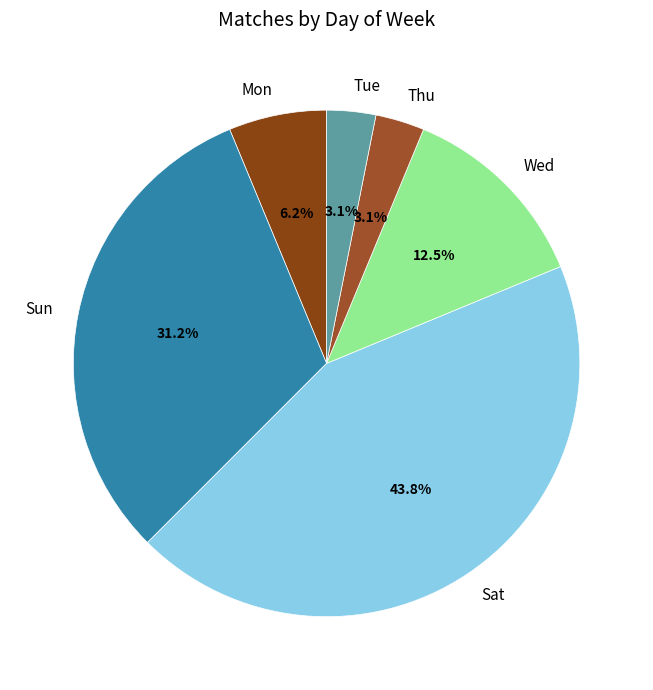

Which has a higher value, Sat or Wed?

Sat